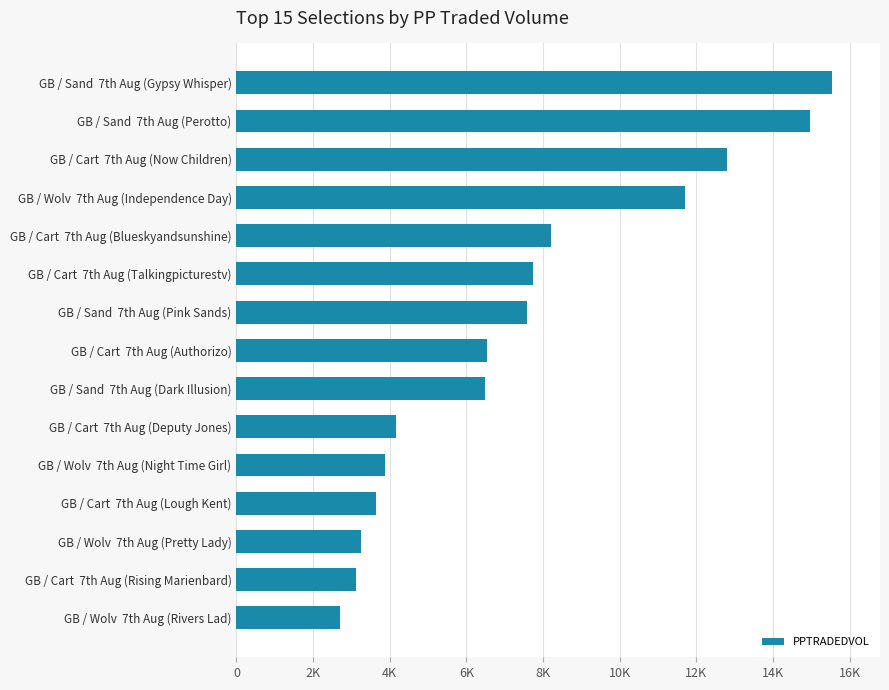

Does the chart contain any negative values?

No